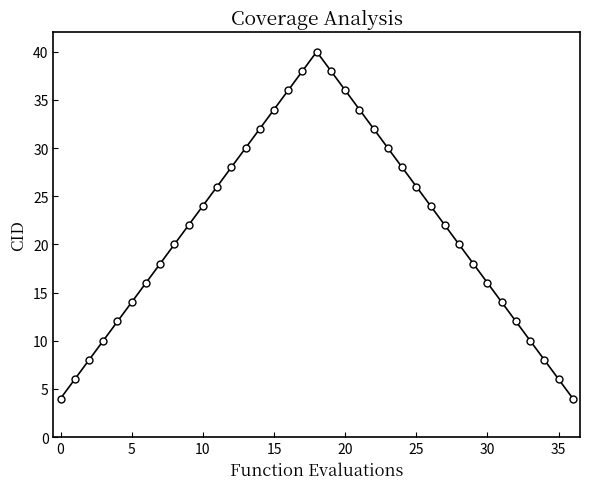

True or false: there are more than 2 points higher than both neighbors.

False